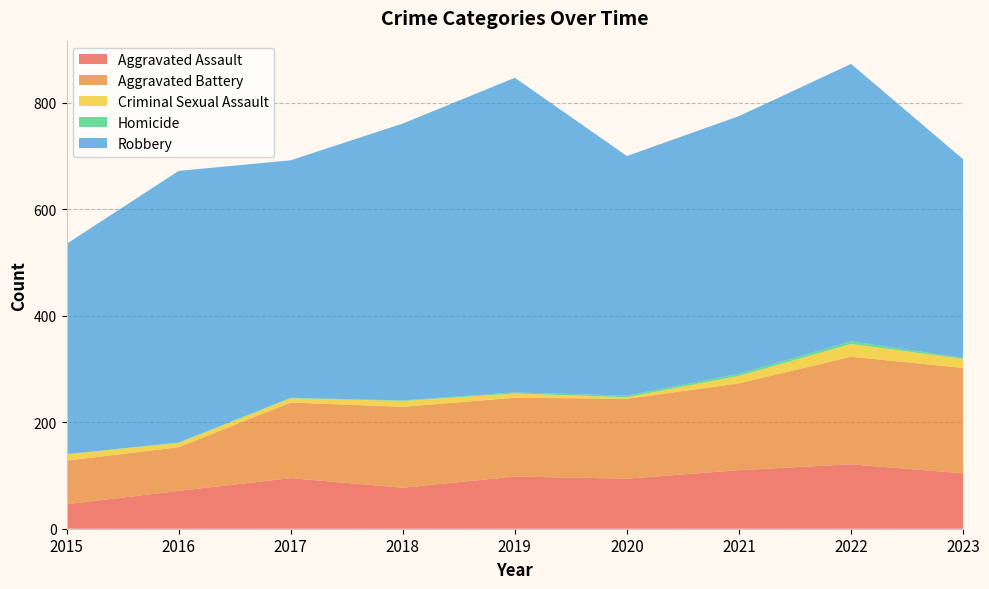

Reading right to left, list all the values displayed in this chart.

Aggravated Assault: 2023=104	2022=121	2021=110	2020=94	2019=98	2018=77	2017=95	2016=71	2015=46
Aggravated Battery: 2023=198	2022=202	2021=163	2020=150	2019=148	2018=152	2017=142	2016=82	2015=82
Criminal Sexual Assault: 2023=17	2022=24	2021=14	2020=3	2019=8	2018=11	2017=8	2016=8	2015=12
Homicide: 2023=2	2022=5	2021=4	2020=3	2019=2	2018=1	2017=1	2016=1	2015=0
Robbery: 2023=373	2022=521	2021=484	2020=450	2019=591	2018=520	2017=446	2016=510	2015=395